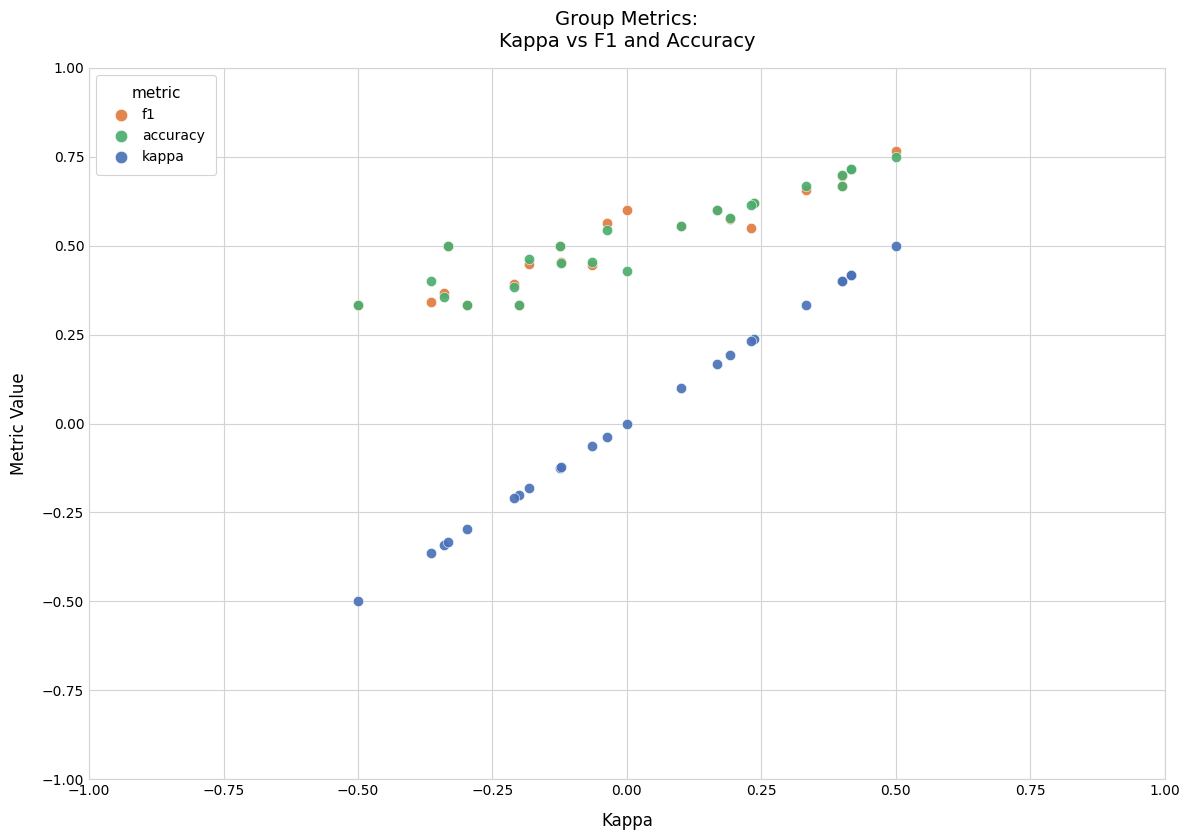

What are all the series names shown in the legend?

f1, accuracy, kappa